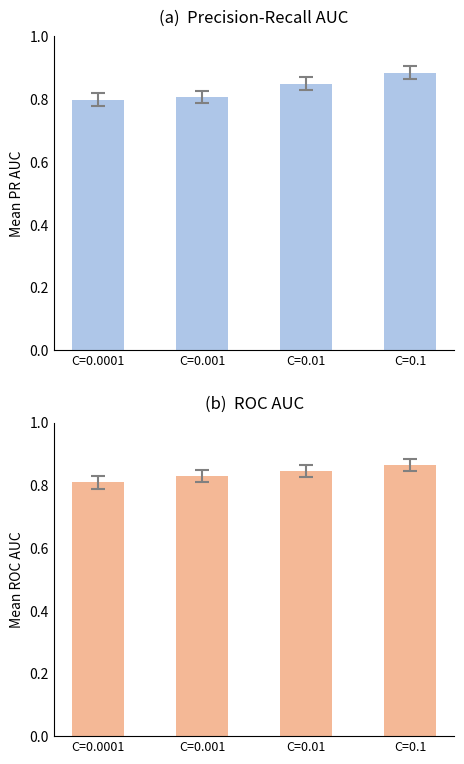

What is the difference between the maximum and minimum values in the mean_precision_recall_auc series?

0.1